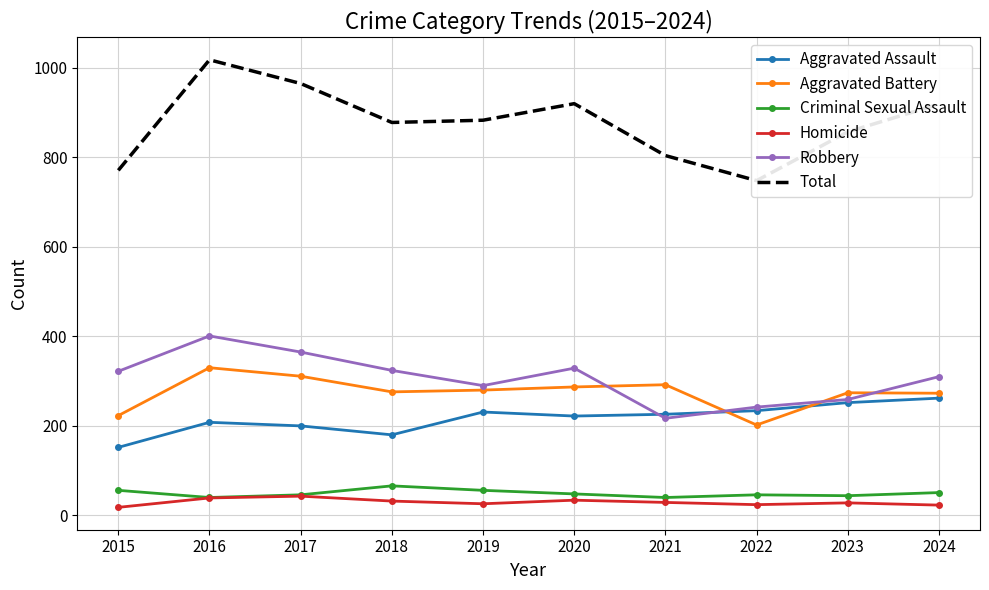

Which series ends up on top after the final intersection of Robbery and Aggravated Assault?

Robbery